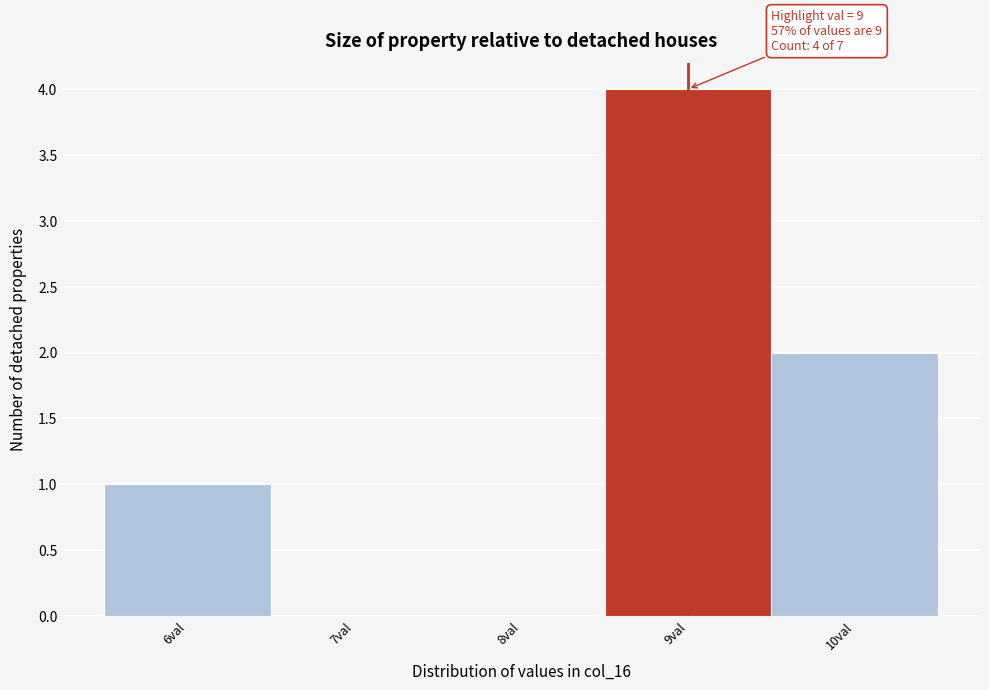

Which range on the x-axis has the tallest bar?

8.5 to 9.5